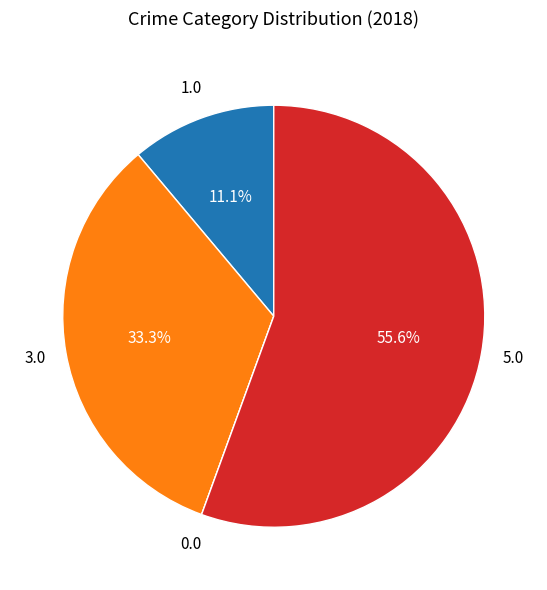

Is there a majority slice in this chart?

Yes